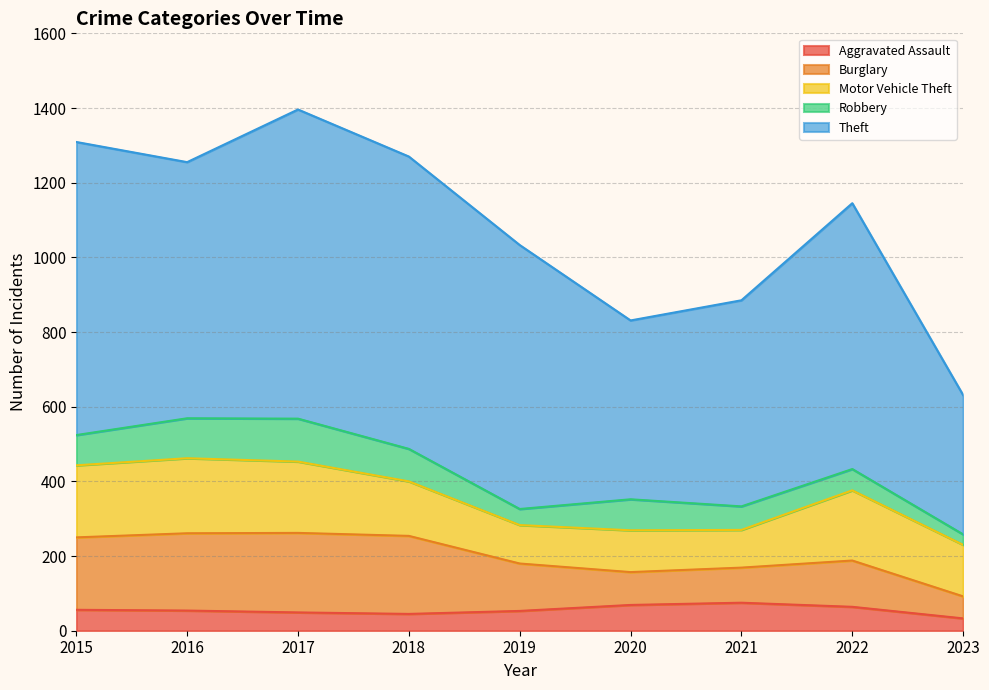

What is the value of the Aggravated Assault point at the 5th from the left?

53